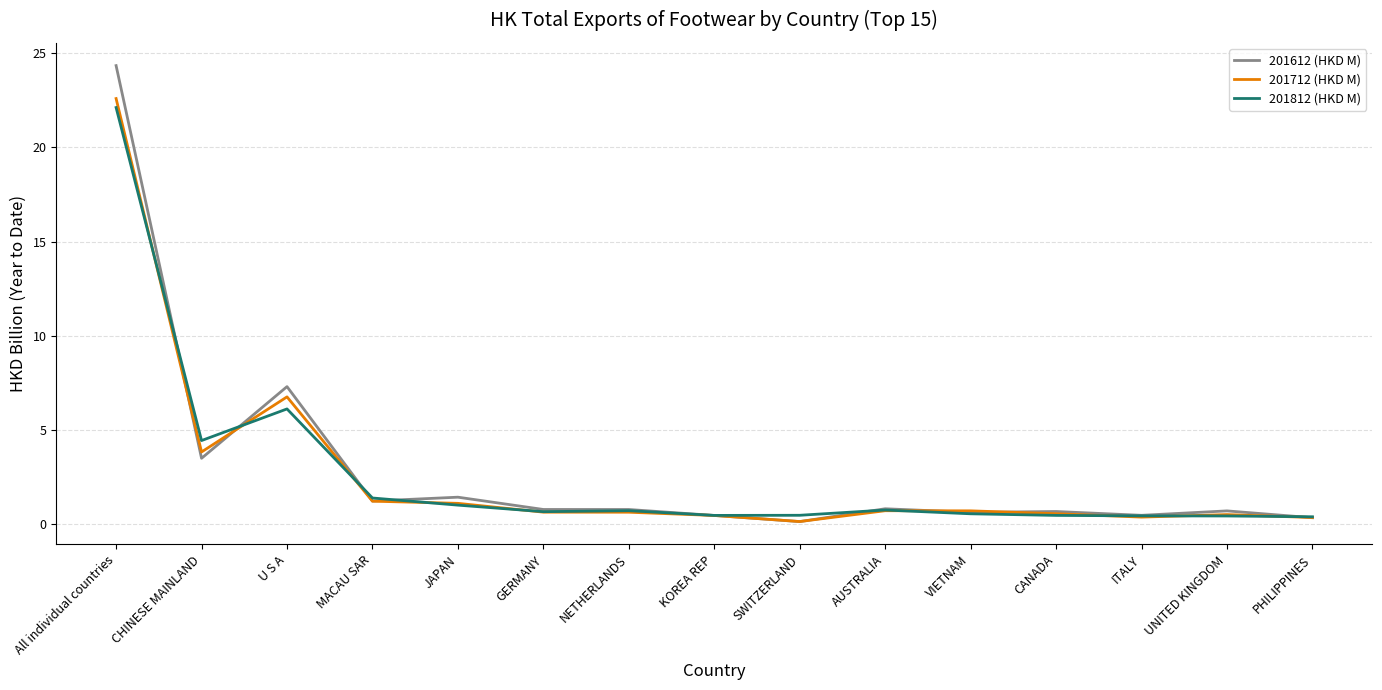

True or false: 201712 (HKD M) has a value of 0.1 at SWITZERLAND.

True